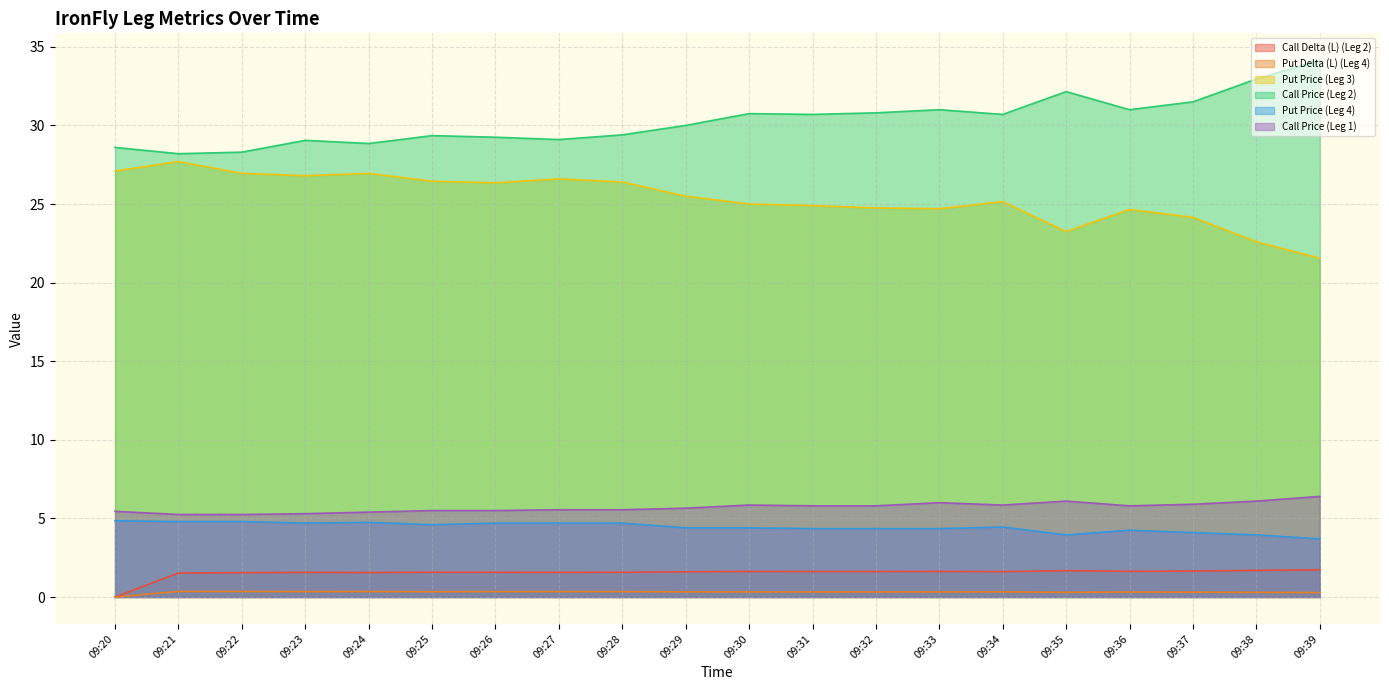

What are all the series names shown in the legend?

Call Delta (L) (Leg 2), Put Delta (L) (Leg 4), Put Price (Leg 3), Call Price (Leg 2), Put Price (Leg 4), Call Price (Leg 1)